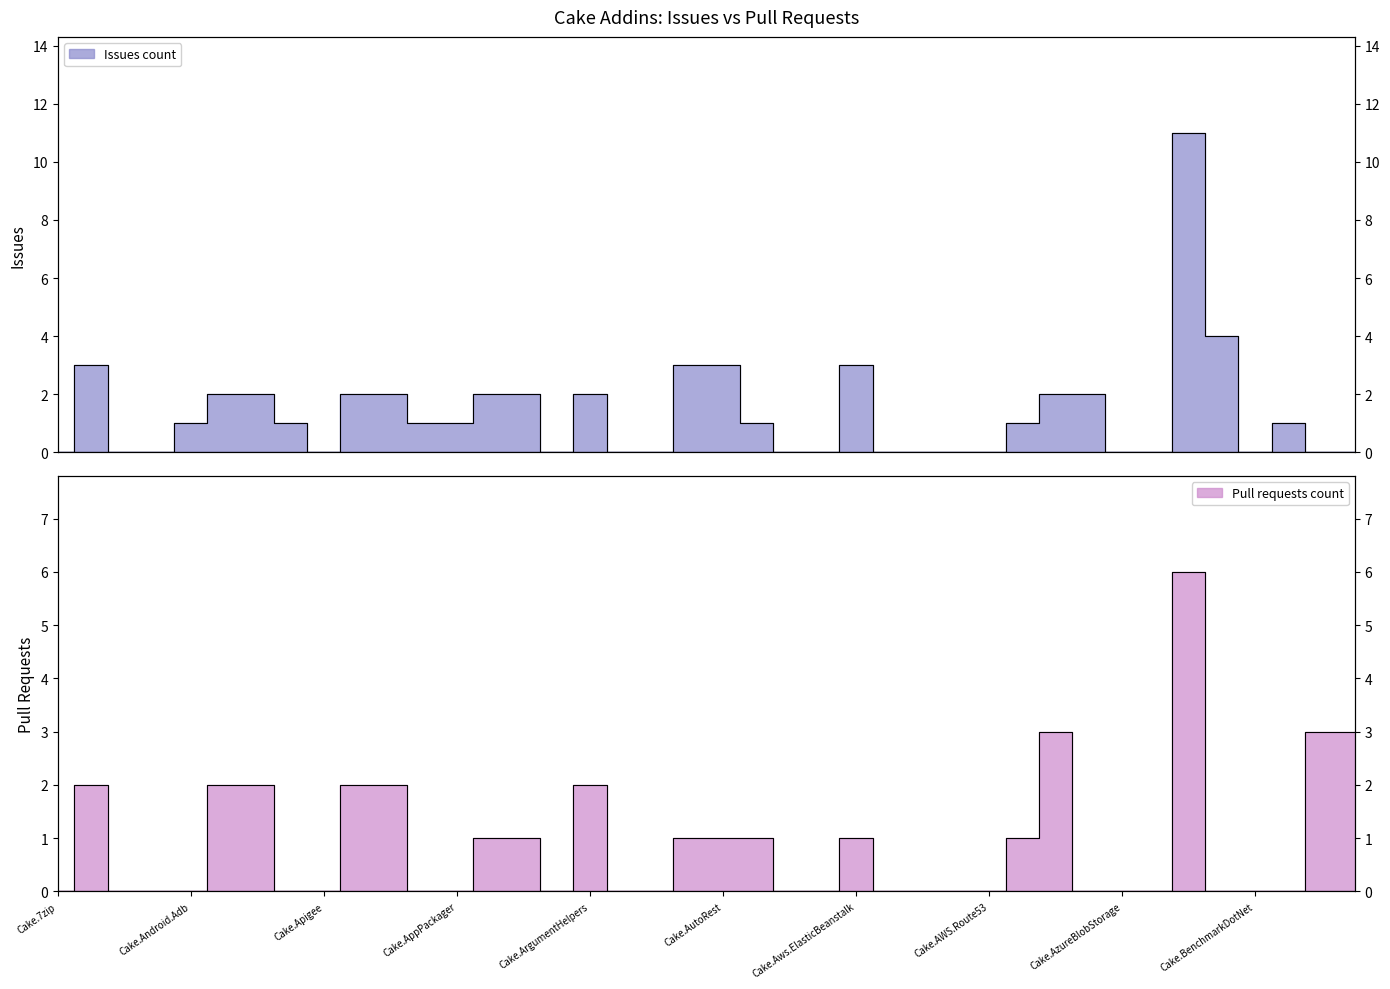

At which category is the sum across all series the highest?

Cake.AzureDevOps